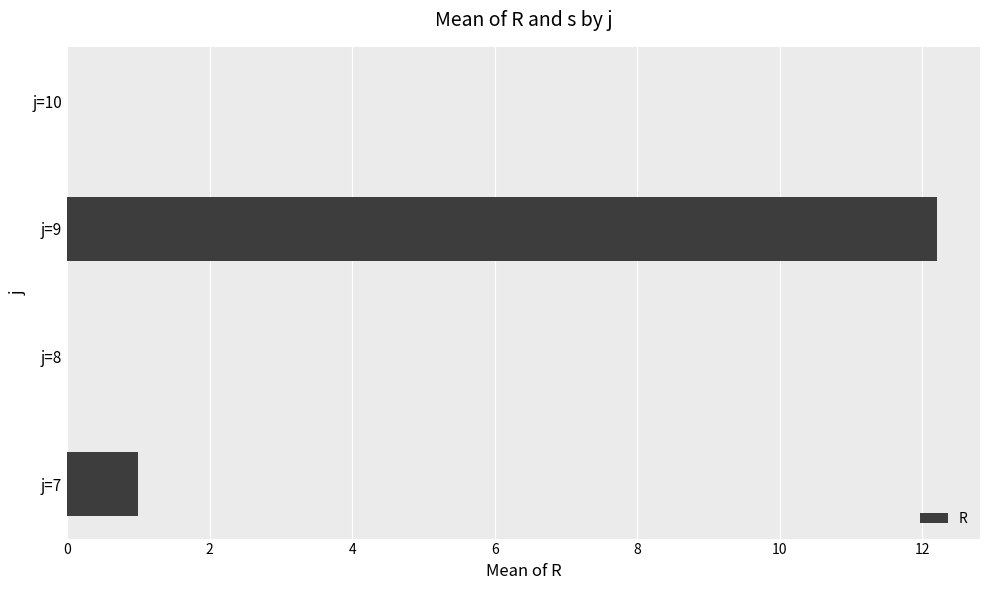

How many distinct data groups are displayed?

1